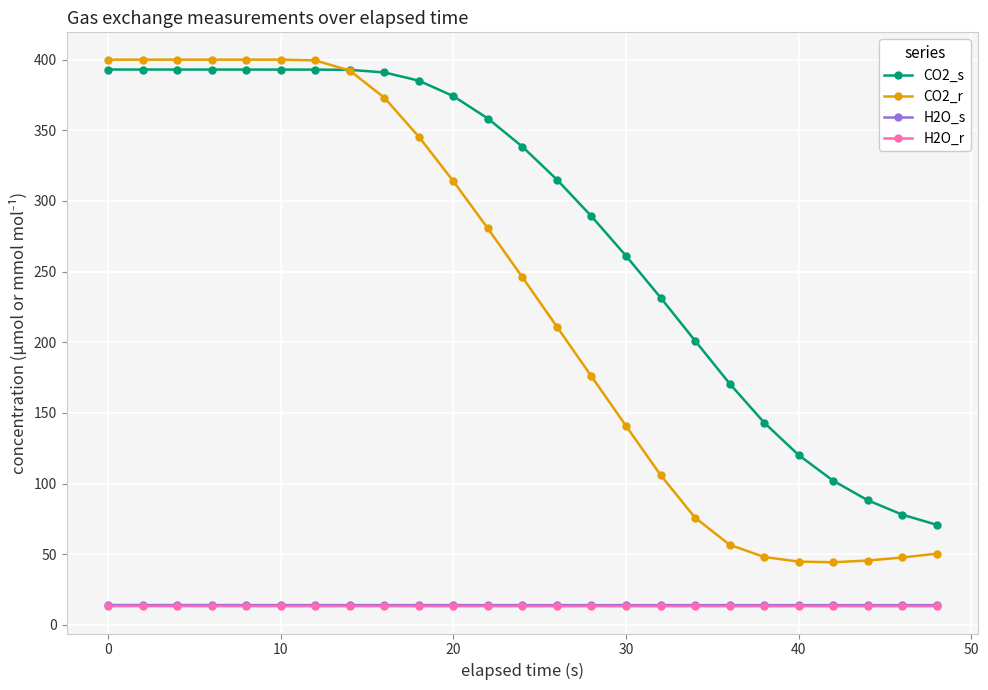

True or false: H2O_r and CO2_r cross at least once.

False